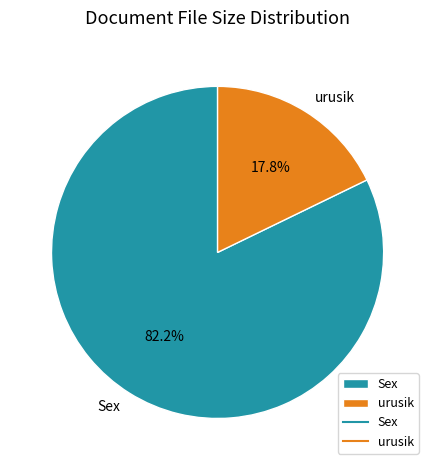

Is the sum of urusik and Sex greater than half?

Yes